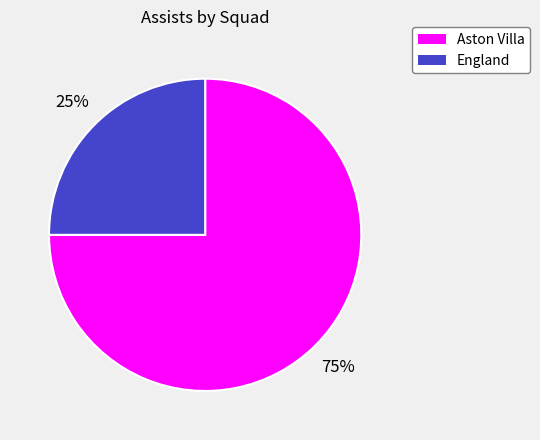

Is Aston Villa the majority of the pie?

Yes